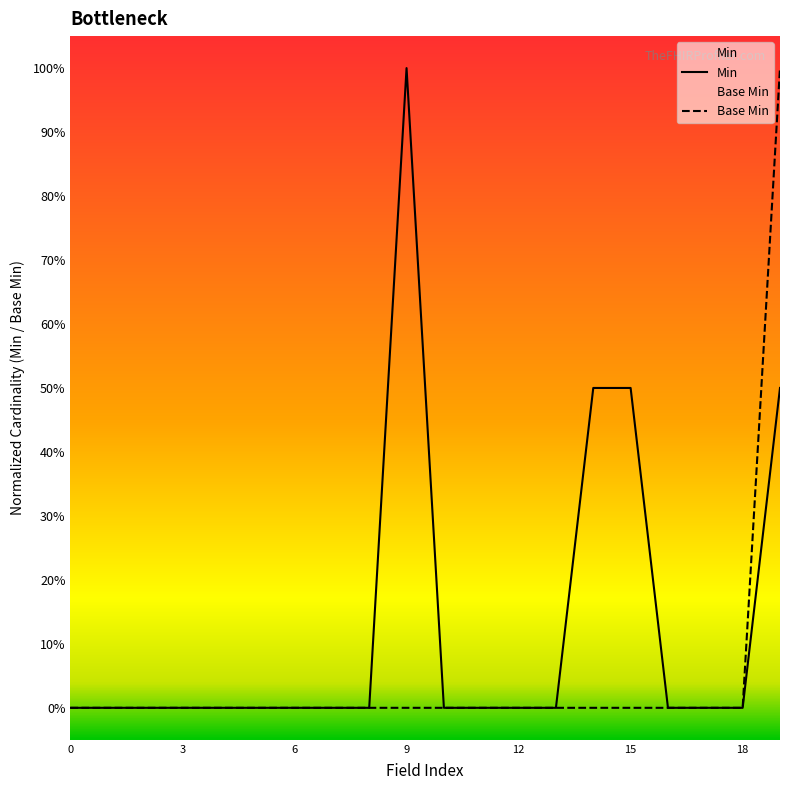

Rank the series by their average value, from highest to lowest.

Min, Base Min